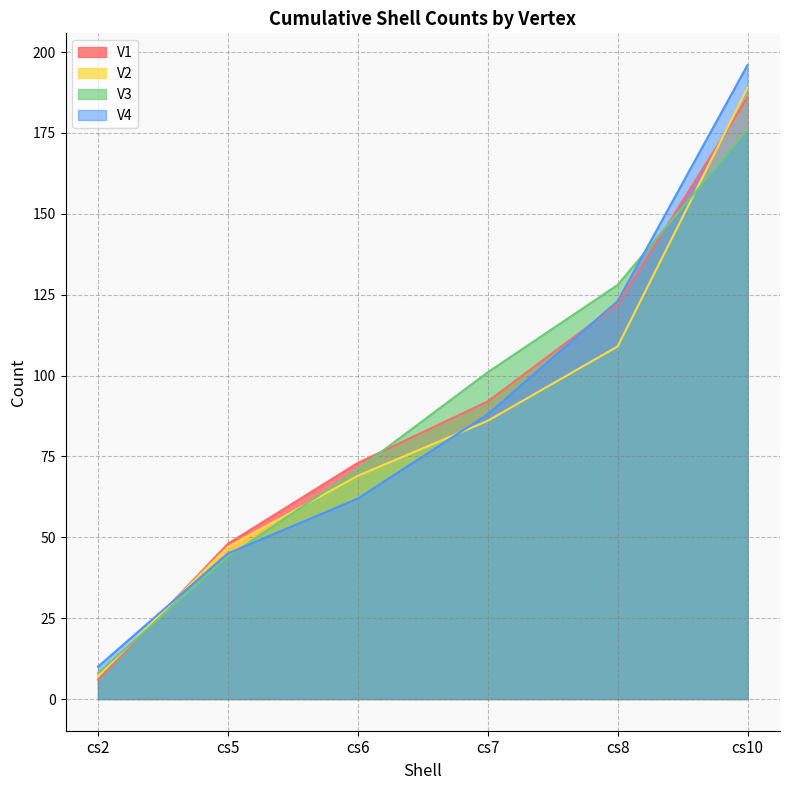

True or false: V1 and V3 intersect in this chart.

True